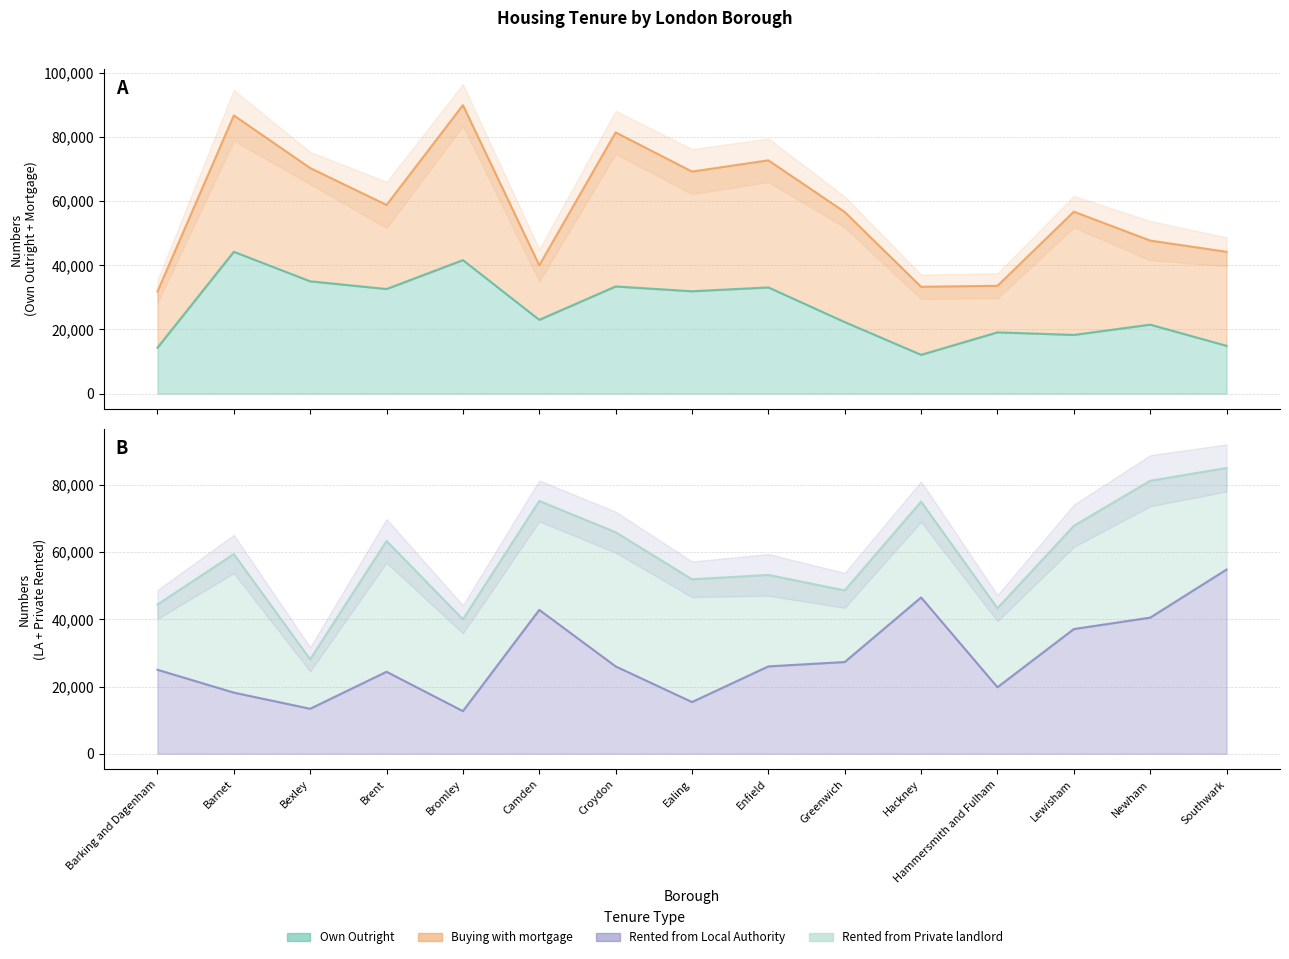

After their last crossing, which series has the higher values: Rented from Local Authority or Own Outright?

Rented from Local Authority